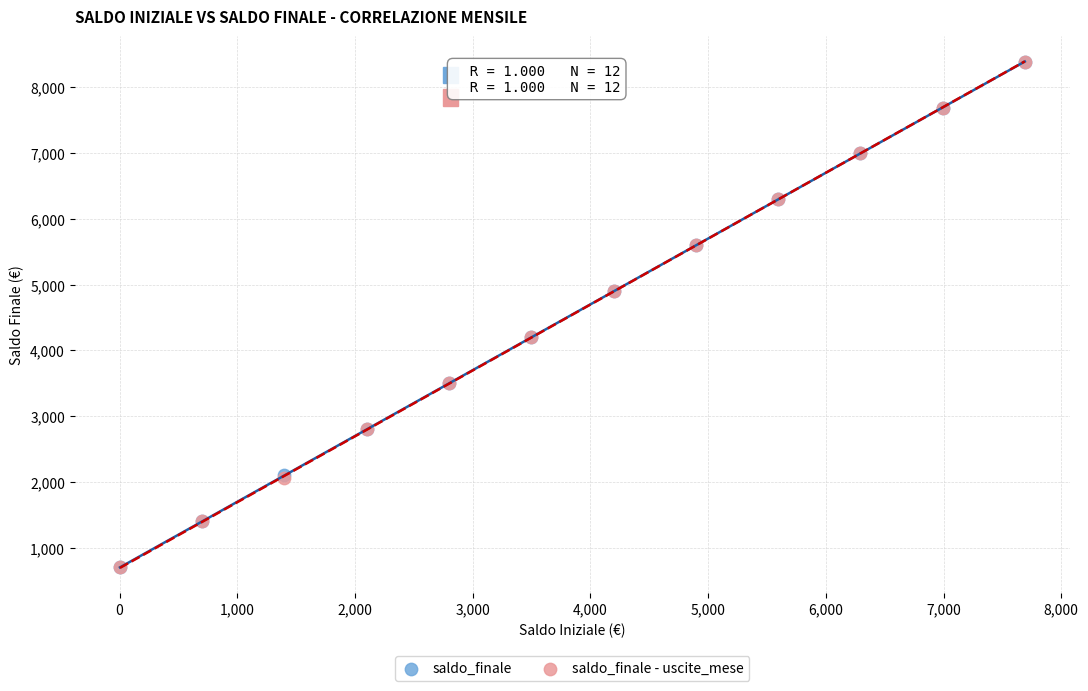

What are all the series names shown in the legend?

saldo_finale, saldo_finale - uscite_mese